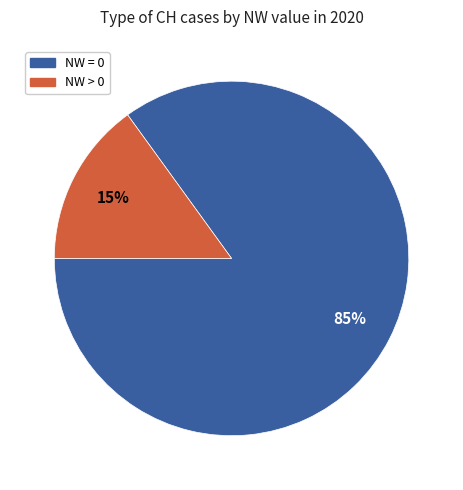

To the nearest percent, what is the average slice percentage?

50%